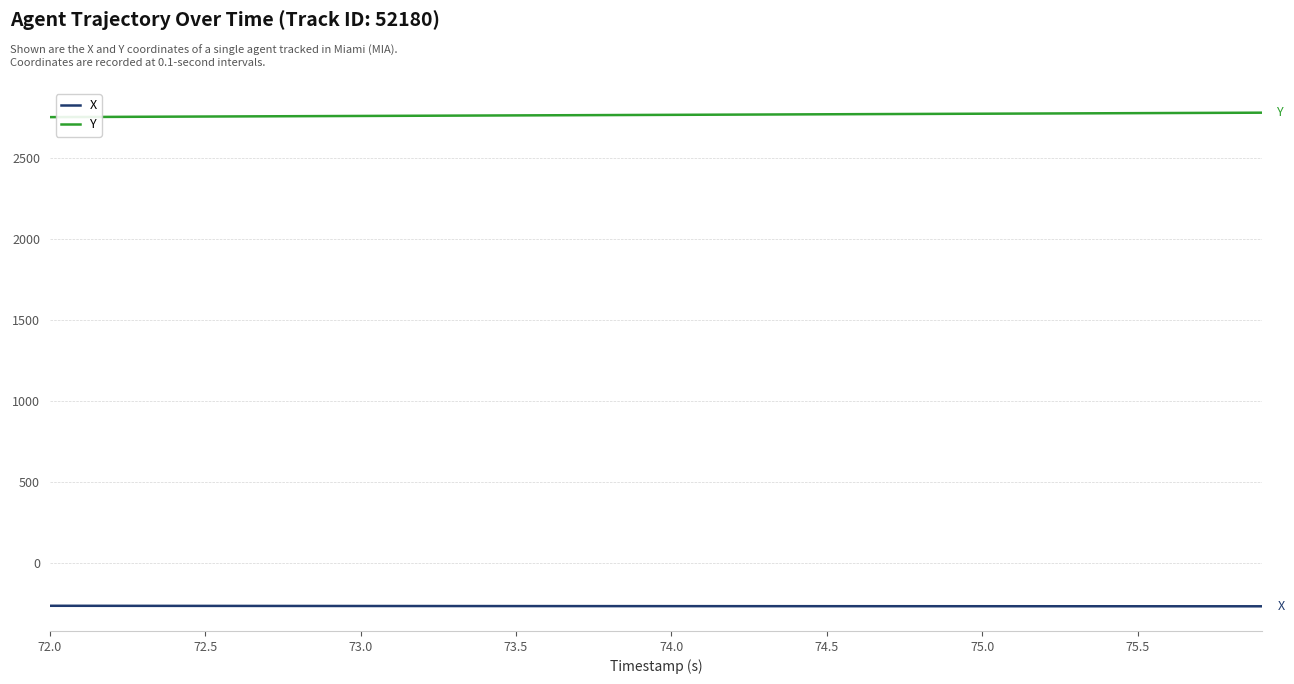

What is the highest value of the X series?

-260.5